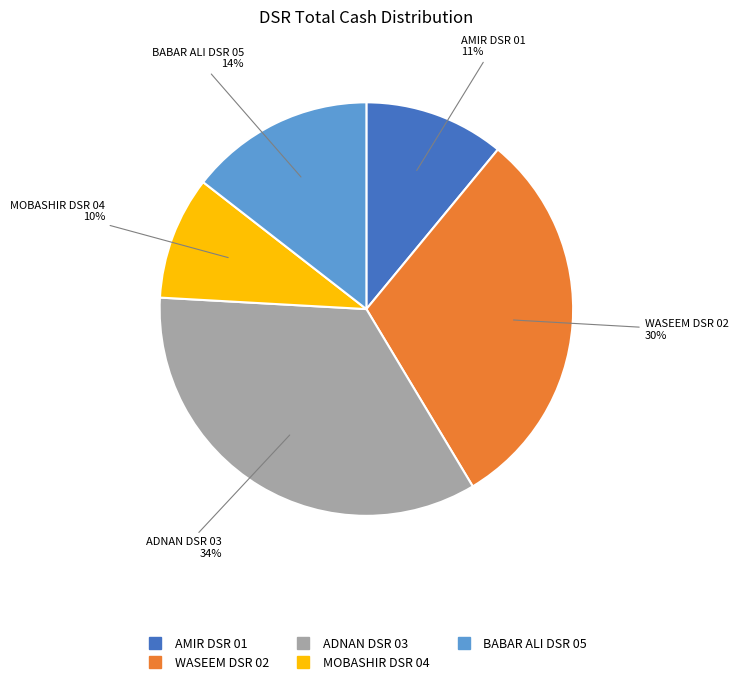

To the nearest percent, what percentage of the pie is BABAR ALI DSR 05?

14%